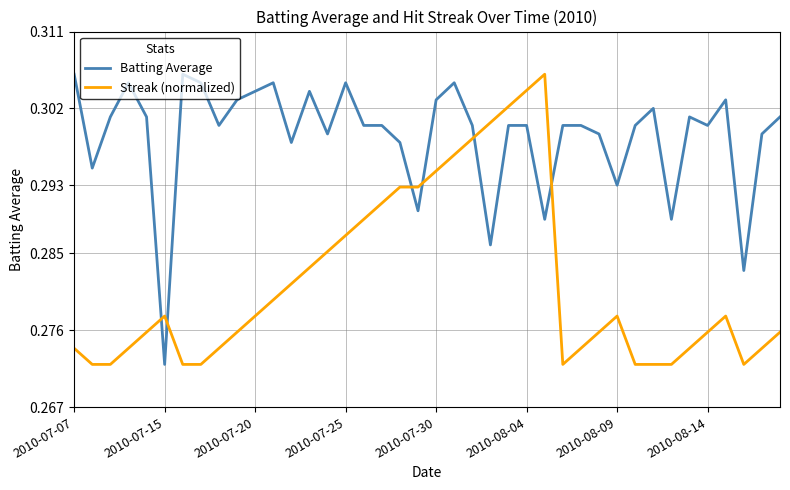

Which series ends up on top after the final intersection of Batting Average and Streak (normalized)?

Batting Average